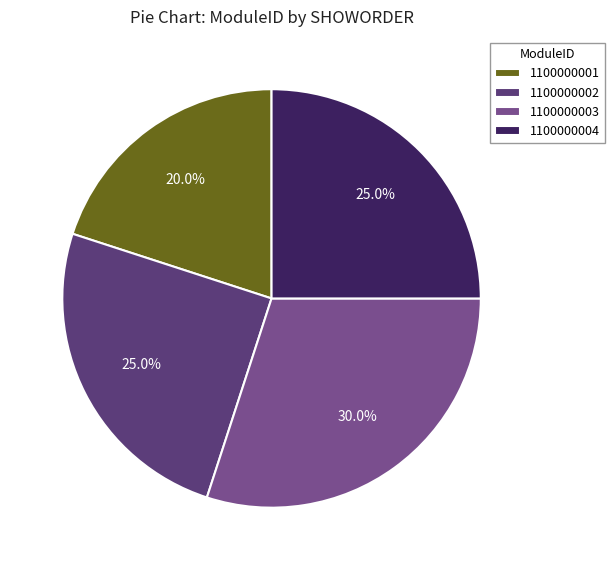

Which has a higher value, 1100000001 or 1100000004?

1100000004